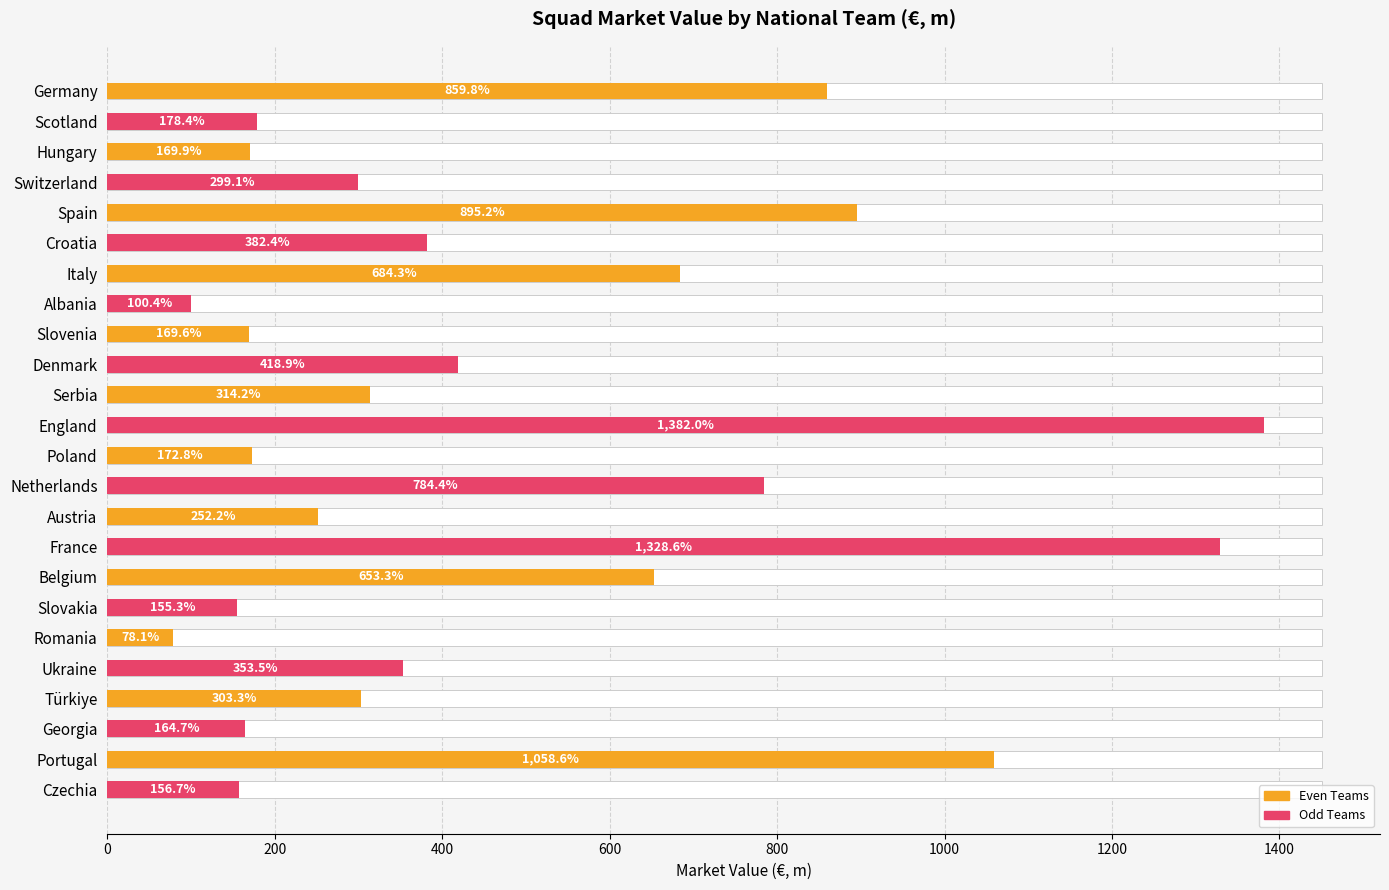

Does the chart contain any negative values?

No